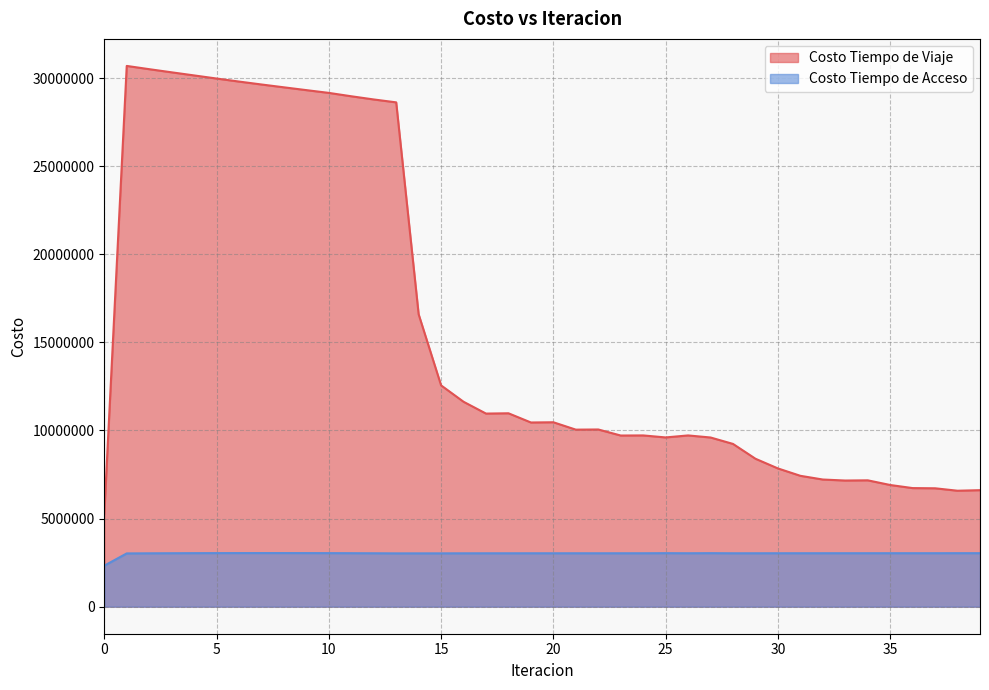

Reading right to left, extract all data points from this chart.

Costo Tiempo de Viaje: 39=6612438.3	38=6580660.1	37=6719092.7	36=6730099.5	35=6905803.8	34=7171259.4	33=7159106.3	32=7216320.2	31=7427324.3	30=7846282.7	29=8395607.4	28=9236704.2	27=9601512.3	26=9718709.8	25=9605226.5	24=9718985.3	23=9713148.8	22=10056329.8	21=10047122.4	20=10466158.7	19=10453359.6	18=10975761.9	17=10958659.6	16=11628914.0	15=12558667.0	14=16592564.3	13=28620318.3	12=28785044.8	11=28966198.4	10=29157624.3	9=29314672.9	8=29473909.6	7=29635002.4	6=29800524.5	5=29972828.4	4=30149199.2	3=30325409.4	2=30503715.9	1=30687978.6	0=5273449.8
Costo Tiempo de Acceso: 39=3036378.3	38=3036237.0	37=3034899.8	36=3034654.4	35=3034739.6	34=3034107.3	33=3034080.3	32=3033622.5	31=3033255.4	30=3032707.4	29=3031521.5	28=3031077.2	27=3037050.9	26=3032379.8	25=3037002.6	24=3032375.9	23=3031686.1	22=3031229.2	21=3031487.6	20=3030976.1	19=3031042.6	18=3030300.4	17=3030120.3	16=3028890.2	15=3026970.9	14=3026293.3	13=3025754.4	12=3031196.6	11=3035560.3	10=3038876.6	9=3041168.3	8=3042452.9	7=3042738.8	6=3042026.2	5=3040306.3	4=3037561.3	3=3033763.4	2=3028873.3	1=3022838.2	0=2327128.9